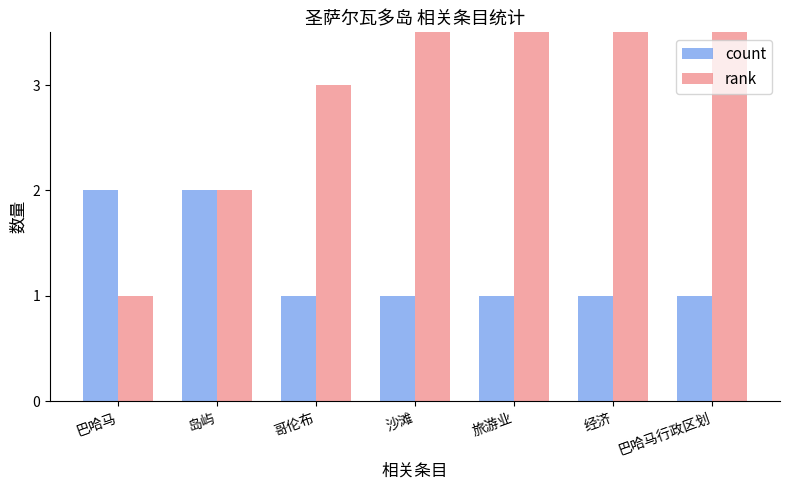

Between 沙滩 and 经济, which series saw the biggest shift?

rank